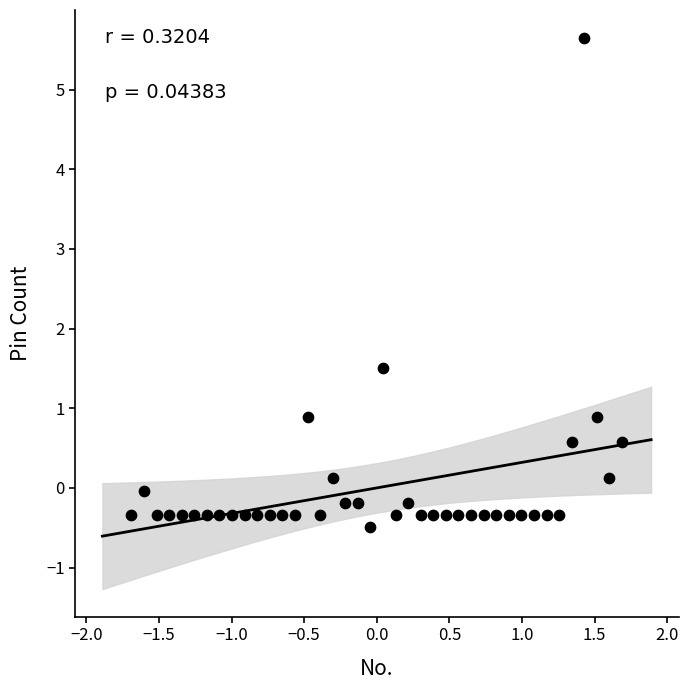

What Y value in the scatter plot is closest to 2?

1.5